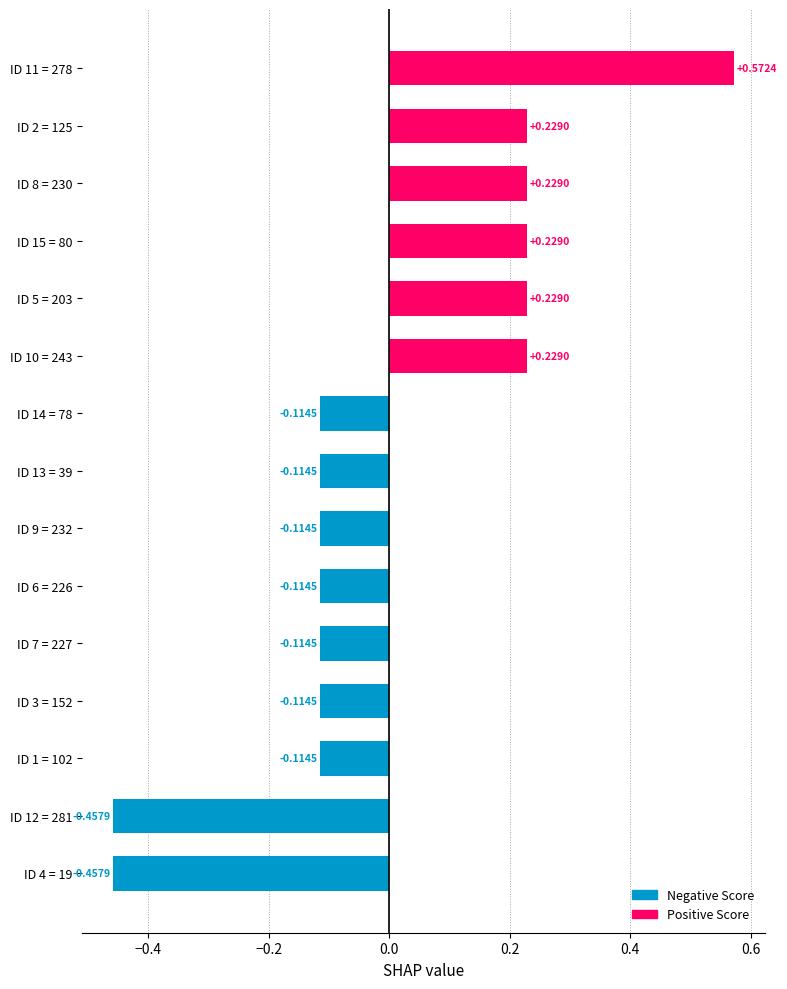

How many values are between 0 and 1?

6